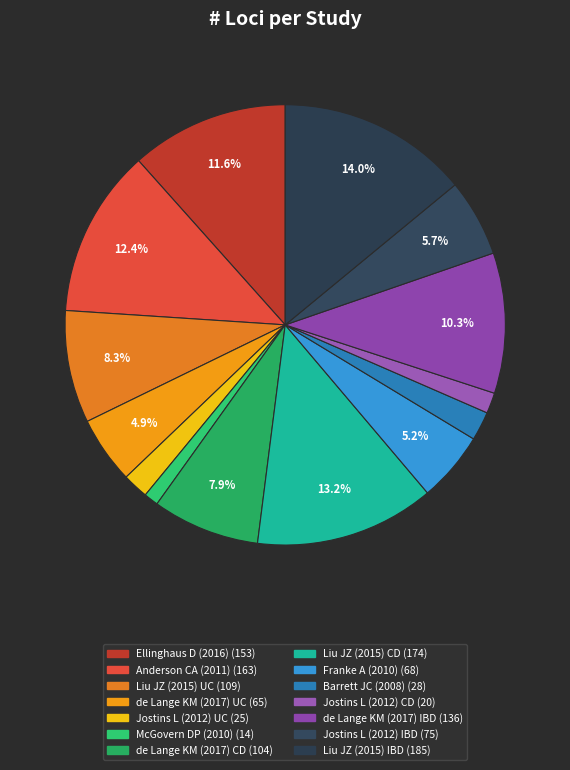

What portion of the pie excludes Ellinghaus D (2016)?

88.4%